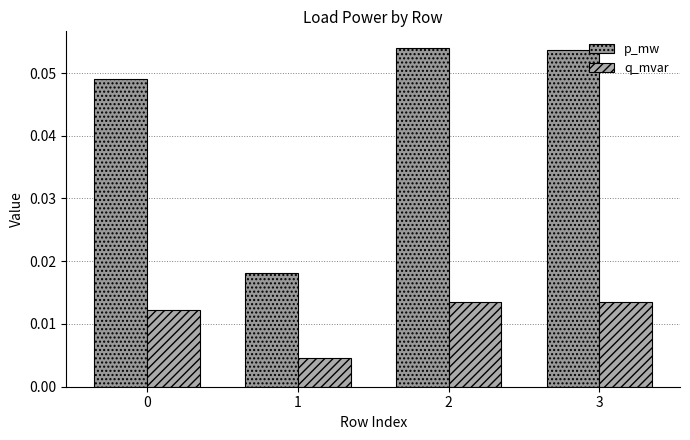

Reading left to right, transcribe all the data shown in this chart.

p_mw: 0=0.0	1=0.0	2=0.1	3=0.1
q_mvar: 0=0.0	1=0.0	2=0.0	3=0.0